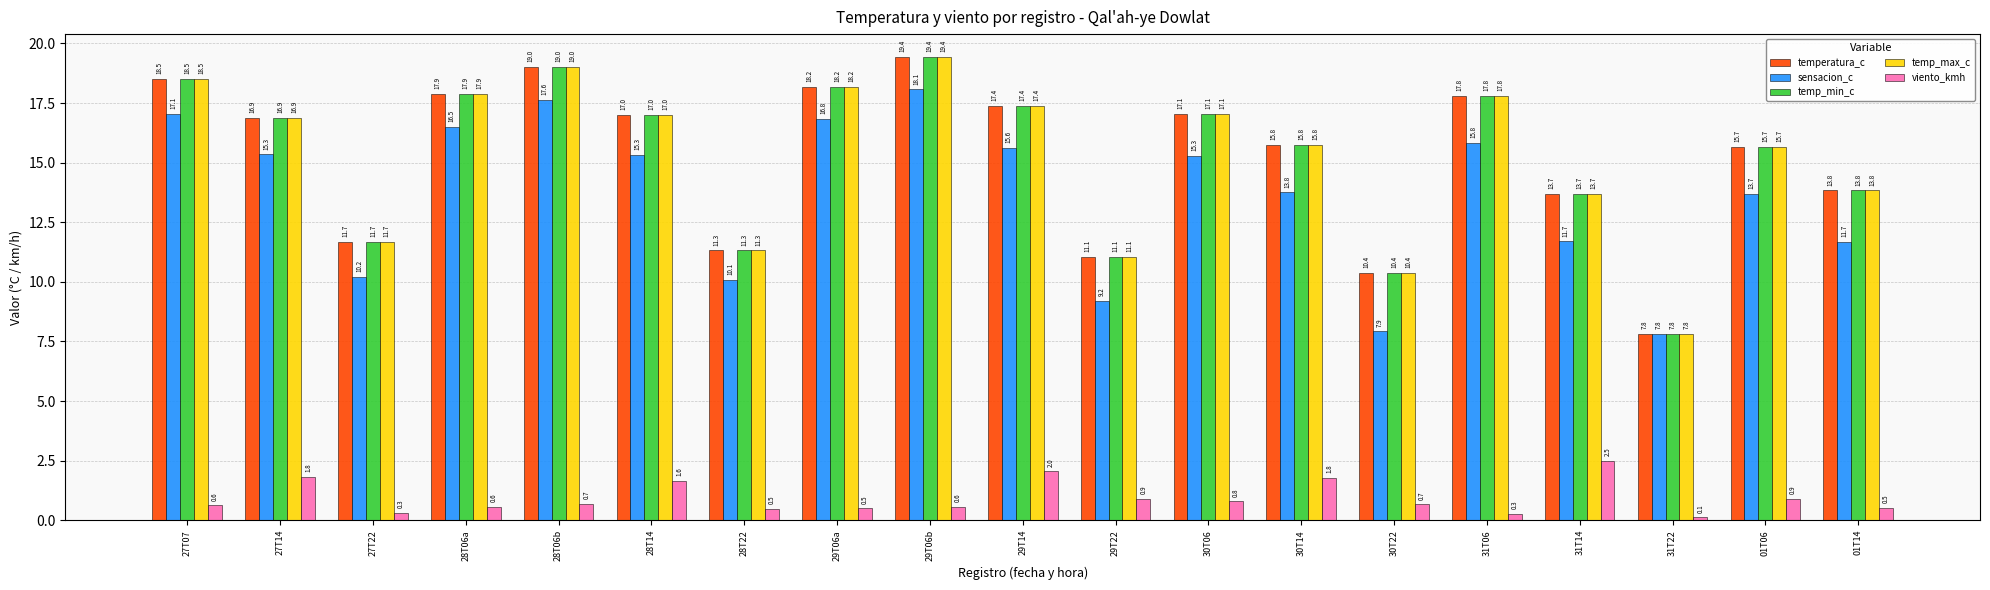

Rank the categories by temp_min_c value from highest to lowest.

29T06b, 28T06b, 27T07, 29T06a, 28T06a, 31T06, 29T14, 30T06, 28T14, 27T14, 30T14, 01T06, 01T14, 31T14, 27T22, 28T22, 29T22, 30T22, 31T22